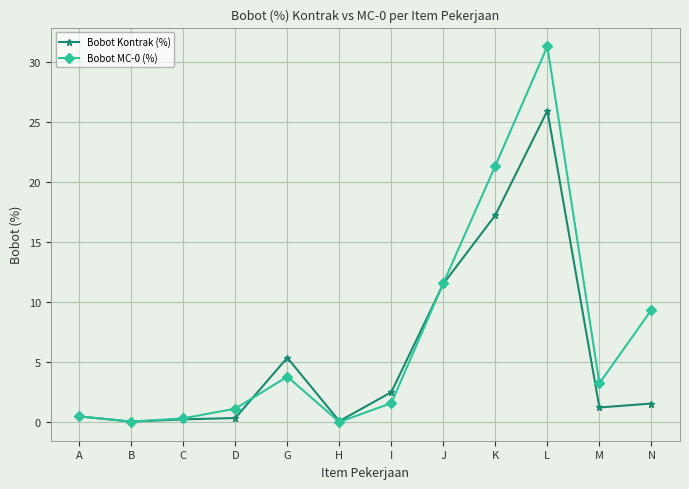

What is the difference between the maximum and minimum values in the Bobot Kontrak (%) series?

25.9